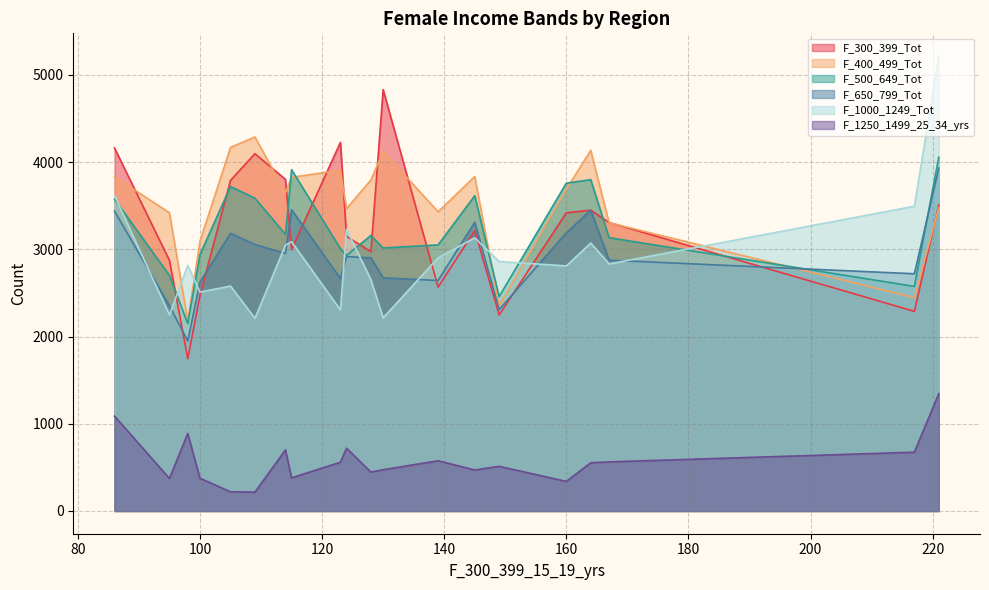

True or false: F_1250_1499_25_34_yrs and F_300_399_Tot intersect in this chart.

False